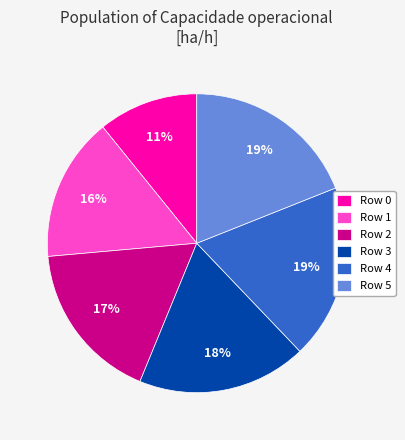

Which has a higher value, Row 2 or Row 0?

Row 2